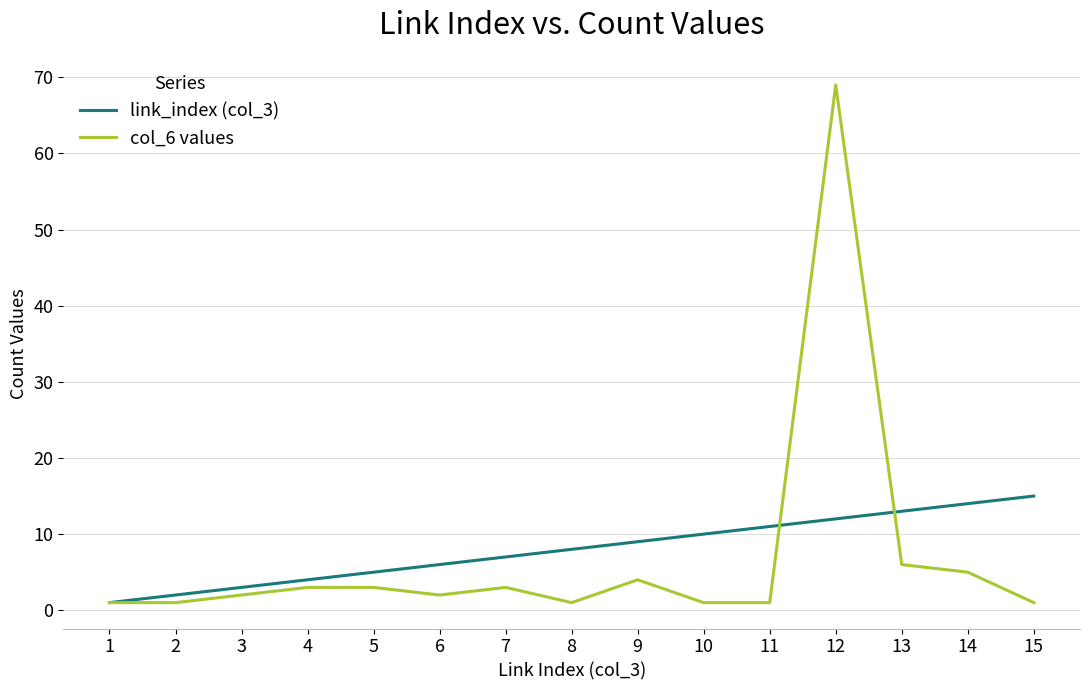

The col_6 values series shows 9 at 14. True or false?

False